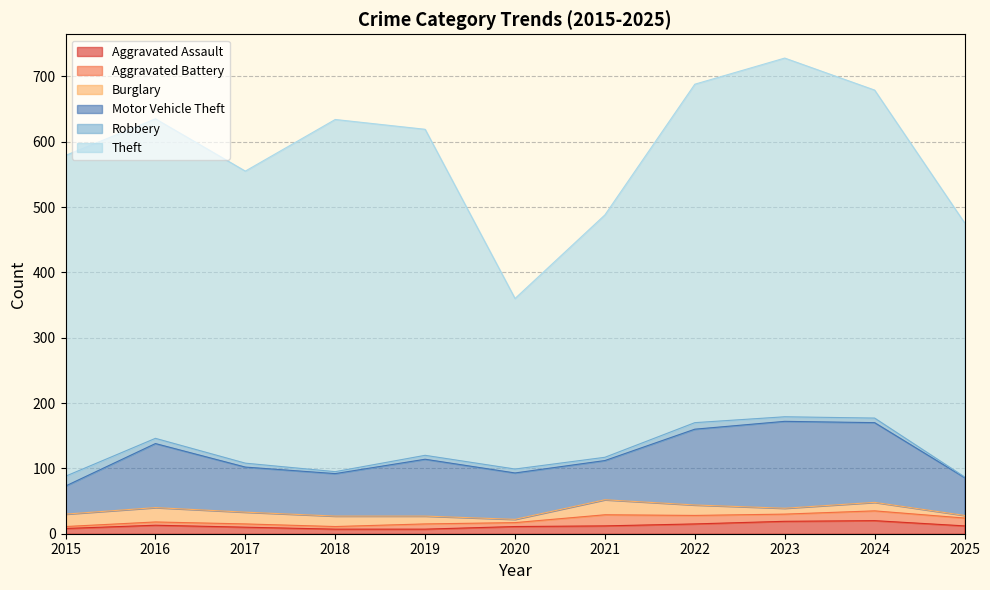

At which label does Robbery first exceed 6?

2015